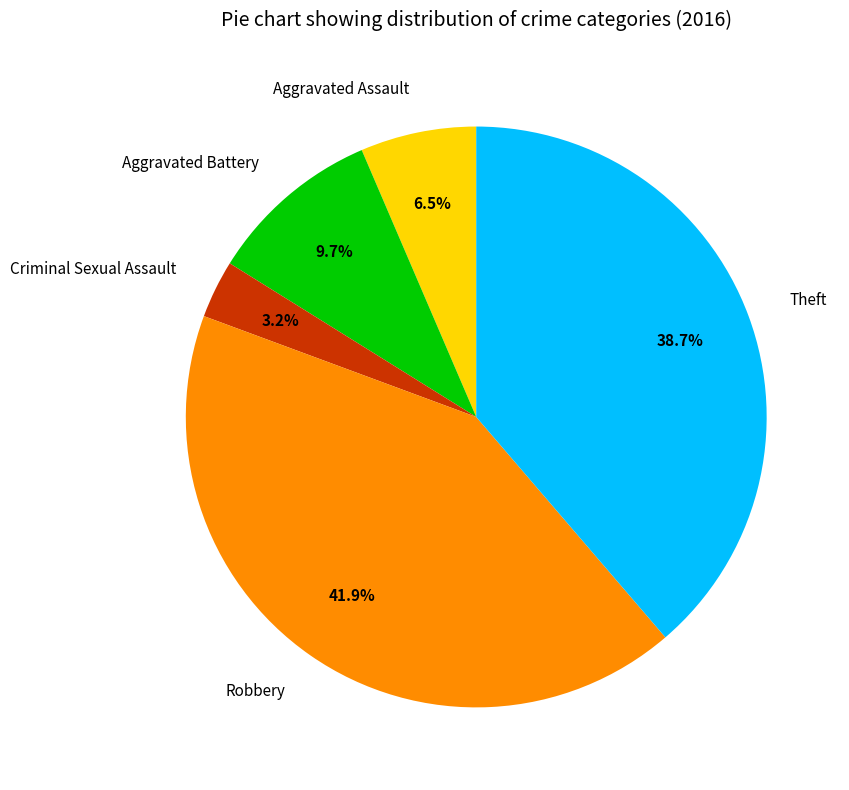

To the nearest percent, what is the difference between the largest and smallest slice percentages?

39%